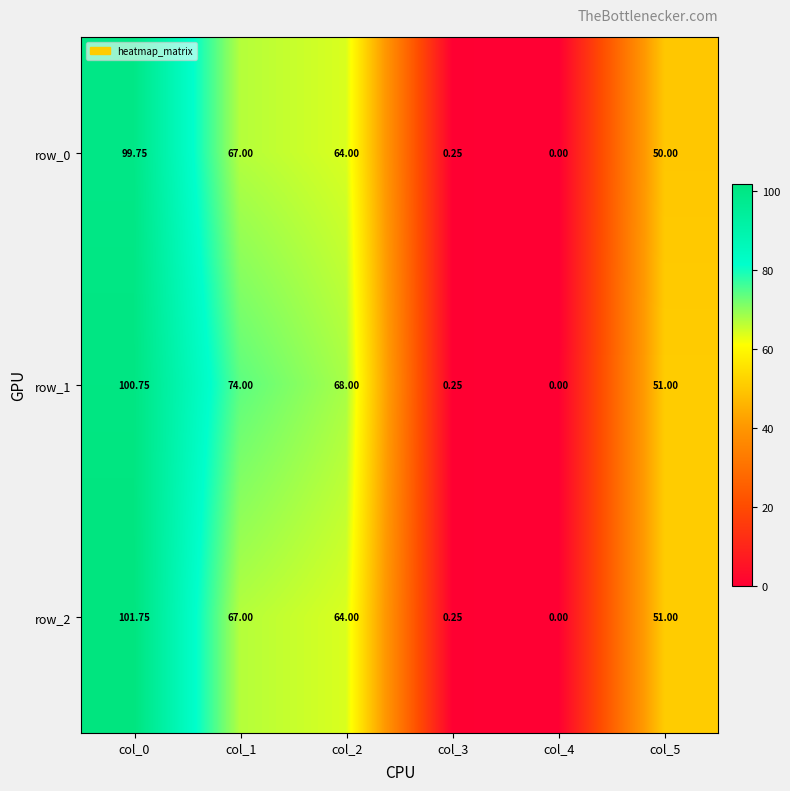

Is the value of row_1 at col_2 greater than the value of row_2 at col_5?

Yes